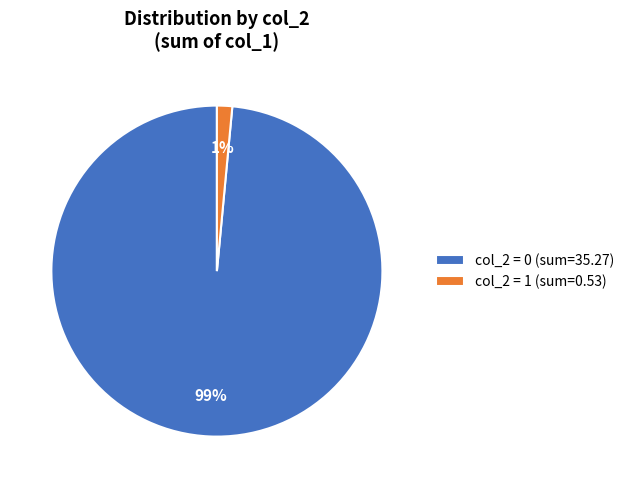

Which slice is the largest?

col_2 = 0 (sum=35.27)